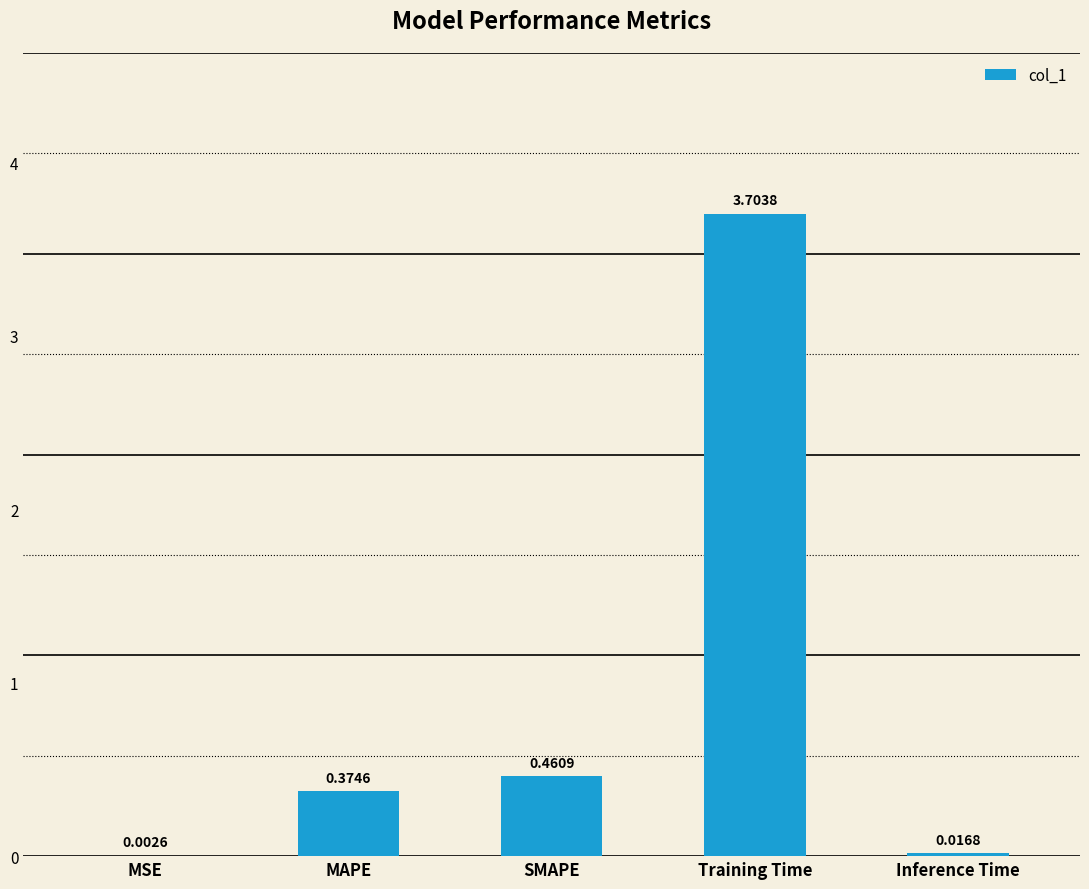

Between Training Time and MAPE, which is larger?

Training Time